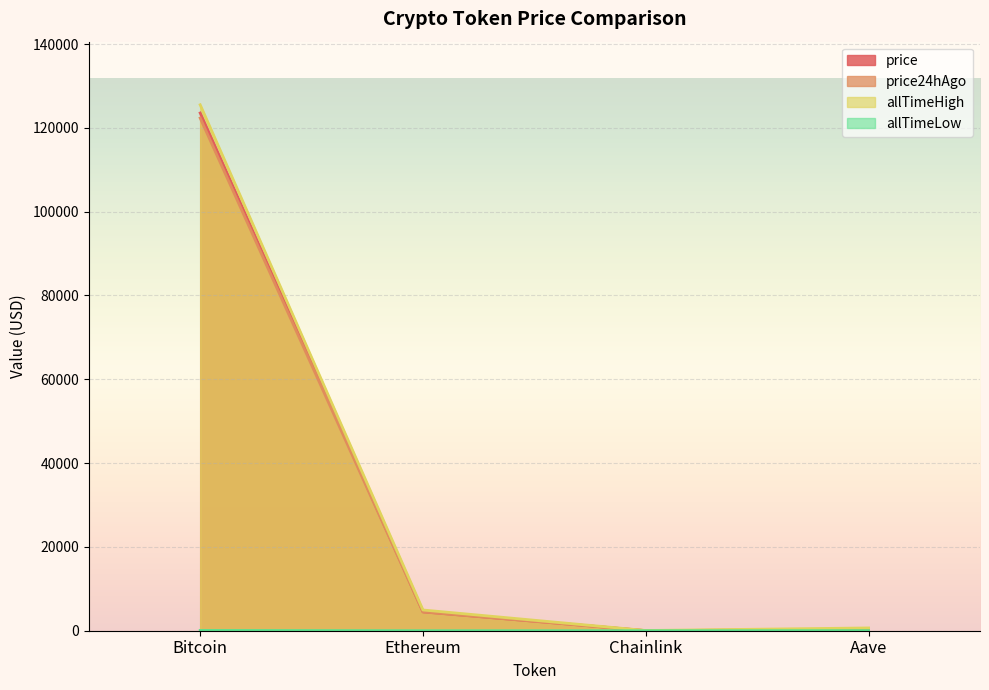

What is the difference between the highest and lowest values at Chainlink?

52.6